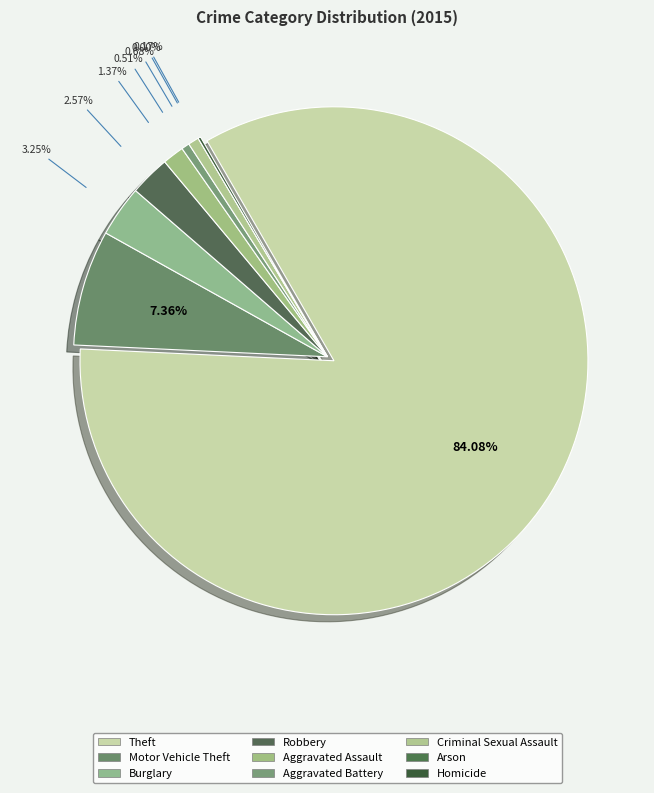

What percentage is the Burglary slice, to the nearest percent?

3%